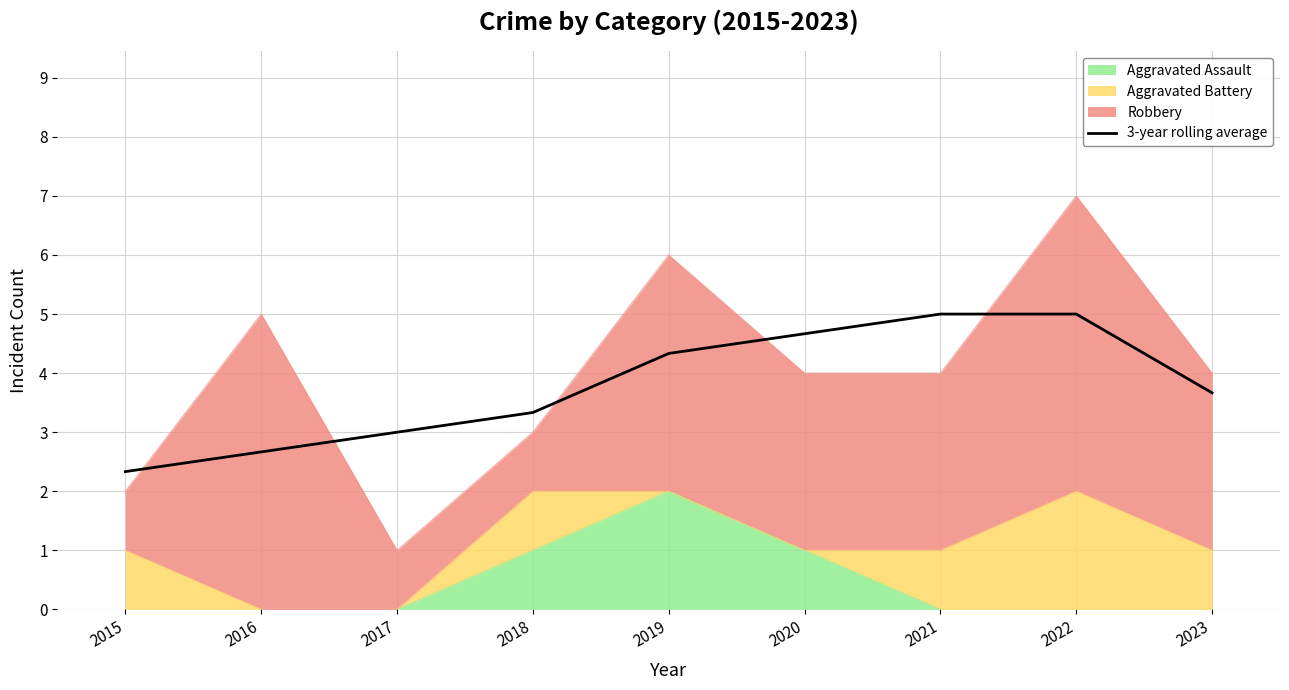

Is it true that the value at 2023 is 3.7?

True